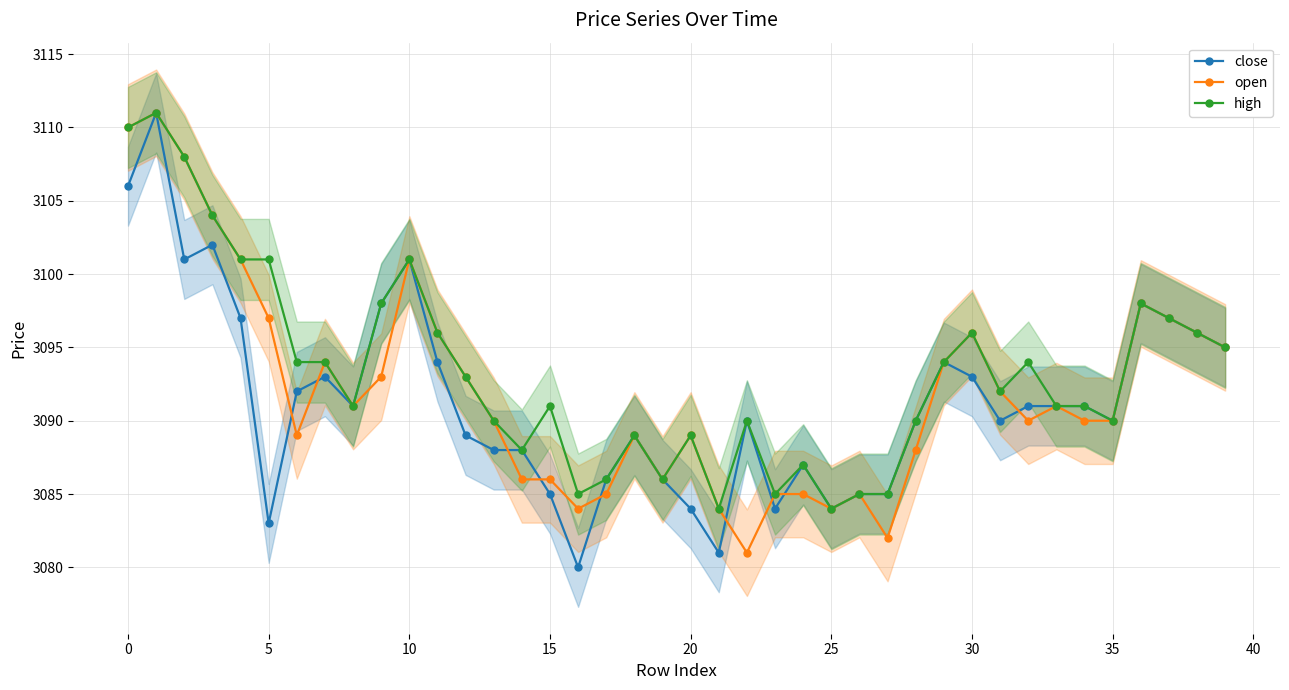

Reading right to left, transcribe all the data shown in this chart.

close: 3095	3096	3097	3098	3090	3091	3091	3091	3090	3093	3094	3090	3085	3085	3084	3087	3084	3090	3081	3084	3086	3089	3086	3080	3085	3088	3088	3089	3094	3101	3098	3091	3093	3092	3083	3097	3102	3101	3111	3106
open: 3095	3096	3097	3098	3090	3090	3091	3090	3092	3096	3094	3088	3082	3085	3084	3085	3085	3081	3084	3089	3086	3089	3085	3084	3086	3086	3090	3093	3096	3101	3093	3091	3094	3089	3097	3101	3104	3108	3111	3110
high: 3095	3096	3097	3098	3090	3091	3091	3094	3092	3096	3094	3090	3085	3085	3084	3087	3085	3090	3084	3089	3086	3089	3086	3085	3091	3088	3090	3093	3096	3101	3098	3091	3094	3094	3101	3101	3104	3108	3111	3110